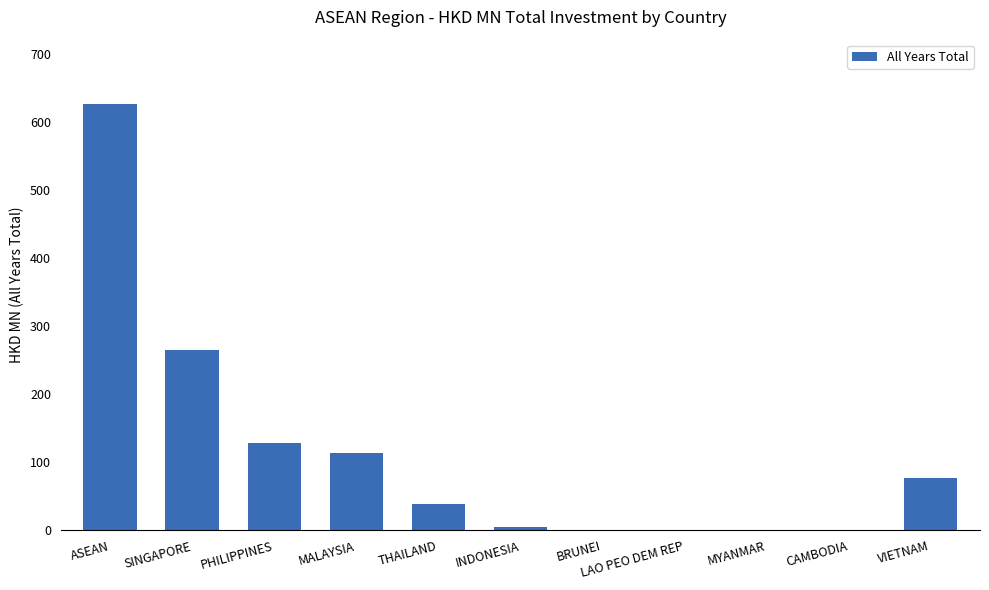

Where is the data nearest to the value 313?

SINGAPORE